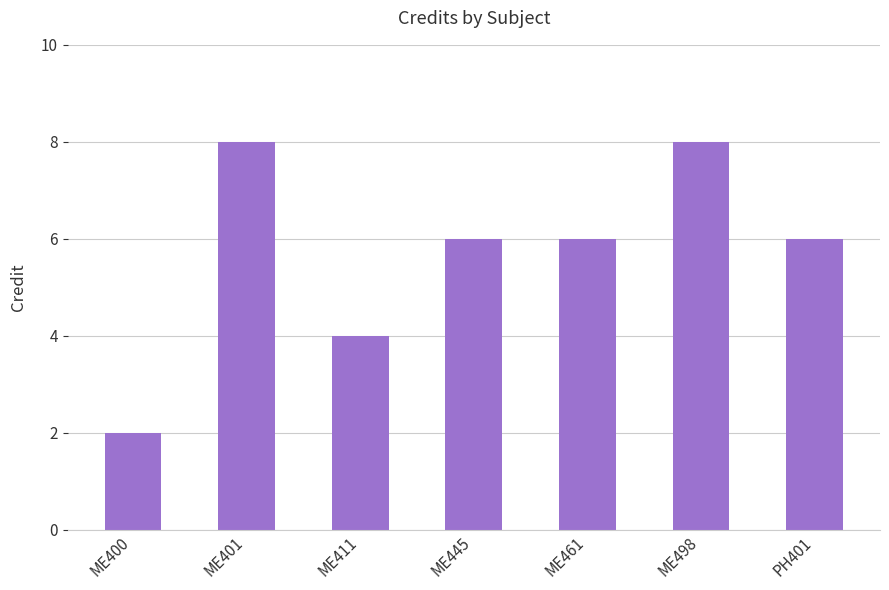

What is the sum of all values?

40